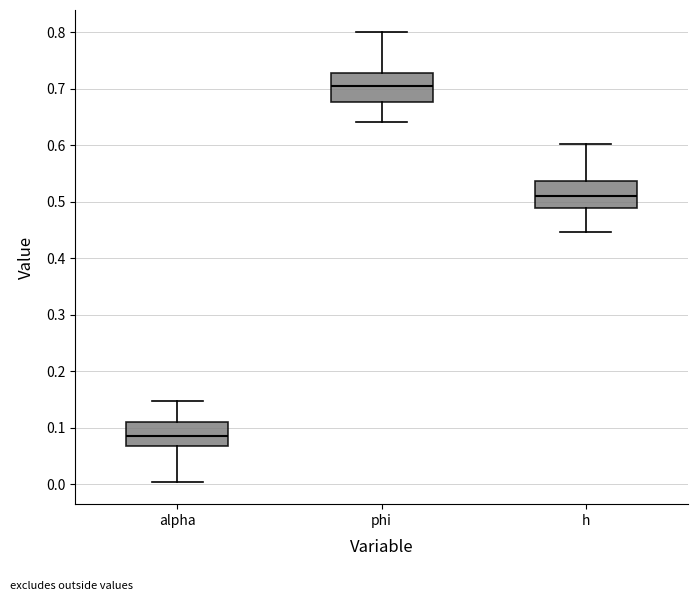

Reading left to right, transcribe this box plot: for each box, give where its median line is, the range the box spans, and where its two whiskers end, as read against the y-axis. The values are not printed on the chart, so give them approximately, as read against the axis.

alpha: median 0.08, box 0.07 to 0.11, whiskers 0.00 to 0.15
phi: median 0.71, box 0.68 to 0.73, whiskers 0.64 to 0.80
h: median 0.51, box 0.49 to 0.54, whiskers 0.45 to 0.60